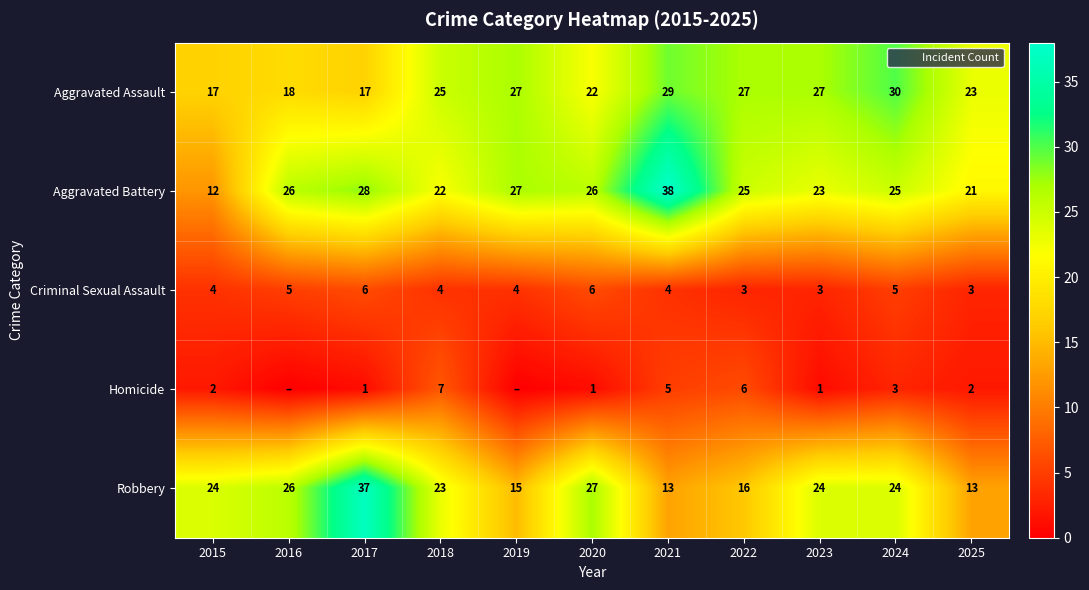

What is the maximum value for Homicide?

7